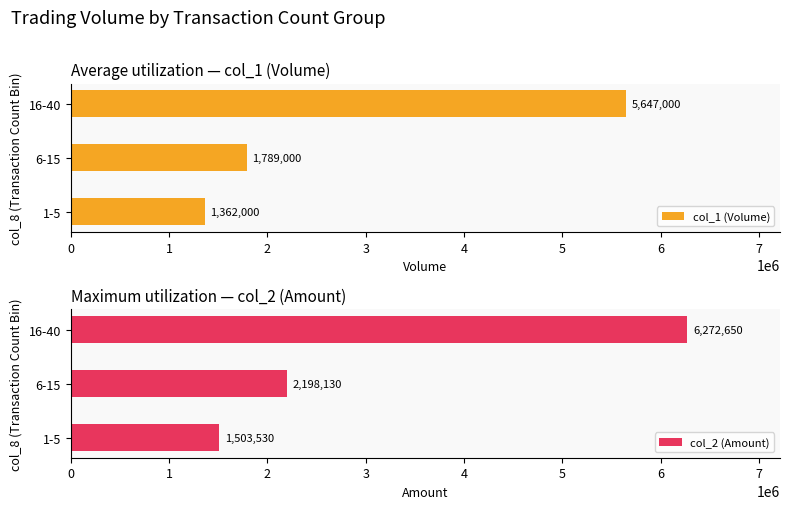

List the series in order of their overall mean, highest first.

col_2 (Amount), col_1 (Volume)